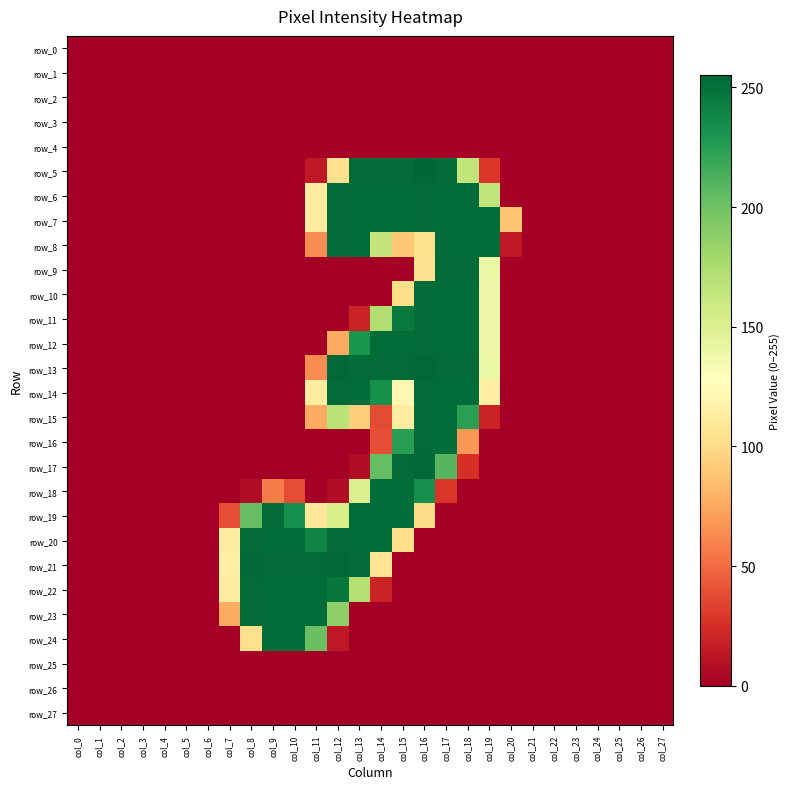

The value of row_27 at col_0 is 0. True or false?

True